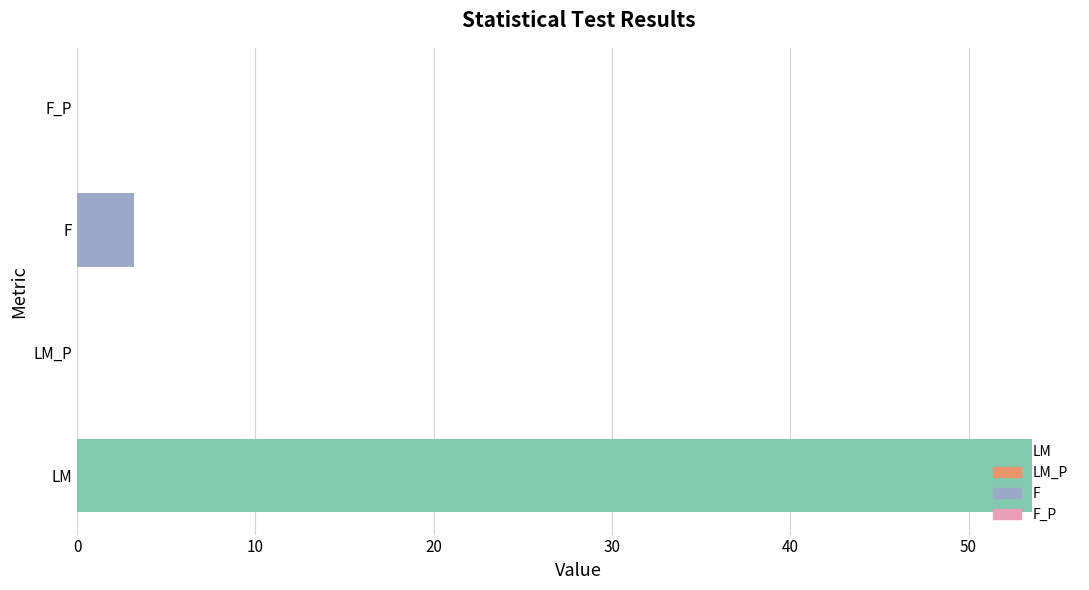

How many values exceed 3?

2